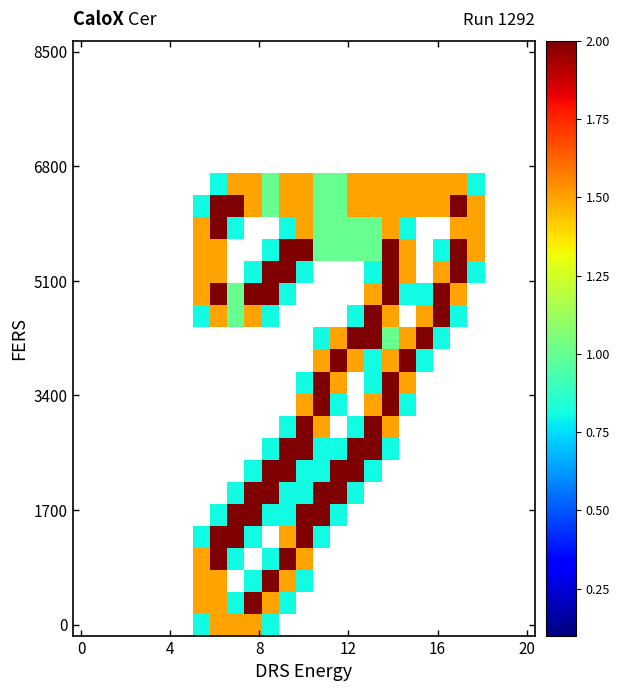

How many data points does each series have?

27